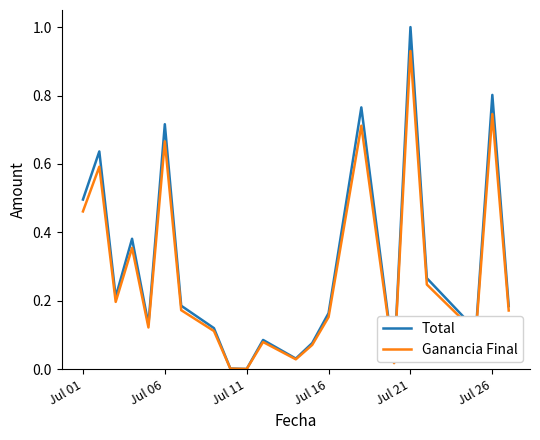

Which series has the widest spread of values?

Total